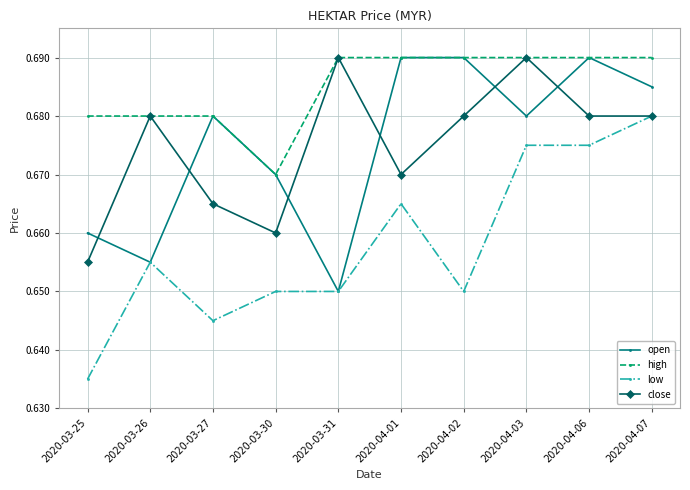

What position from the left is 2020-03-27?

3